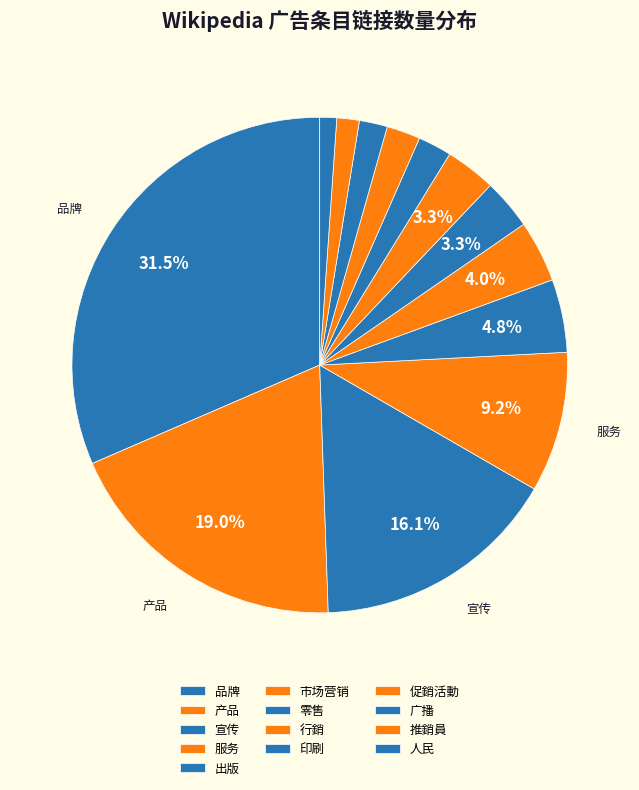

Which category has the biggest portion of the pie?

品牌